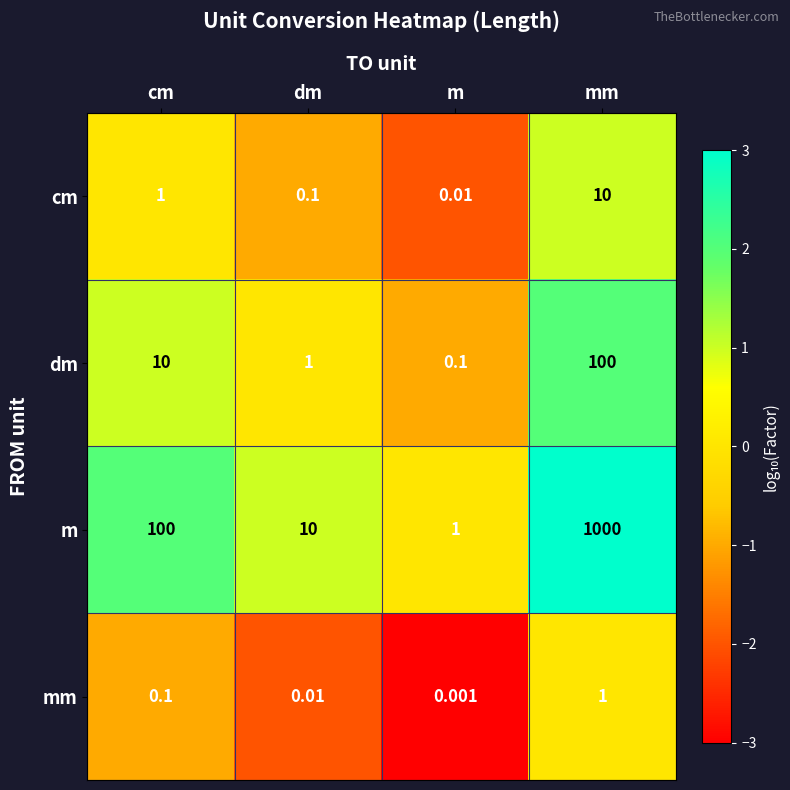

Which series has the largest range (max minus min)?

m